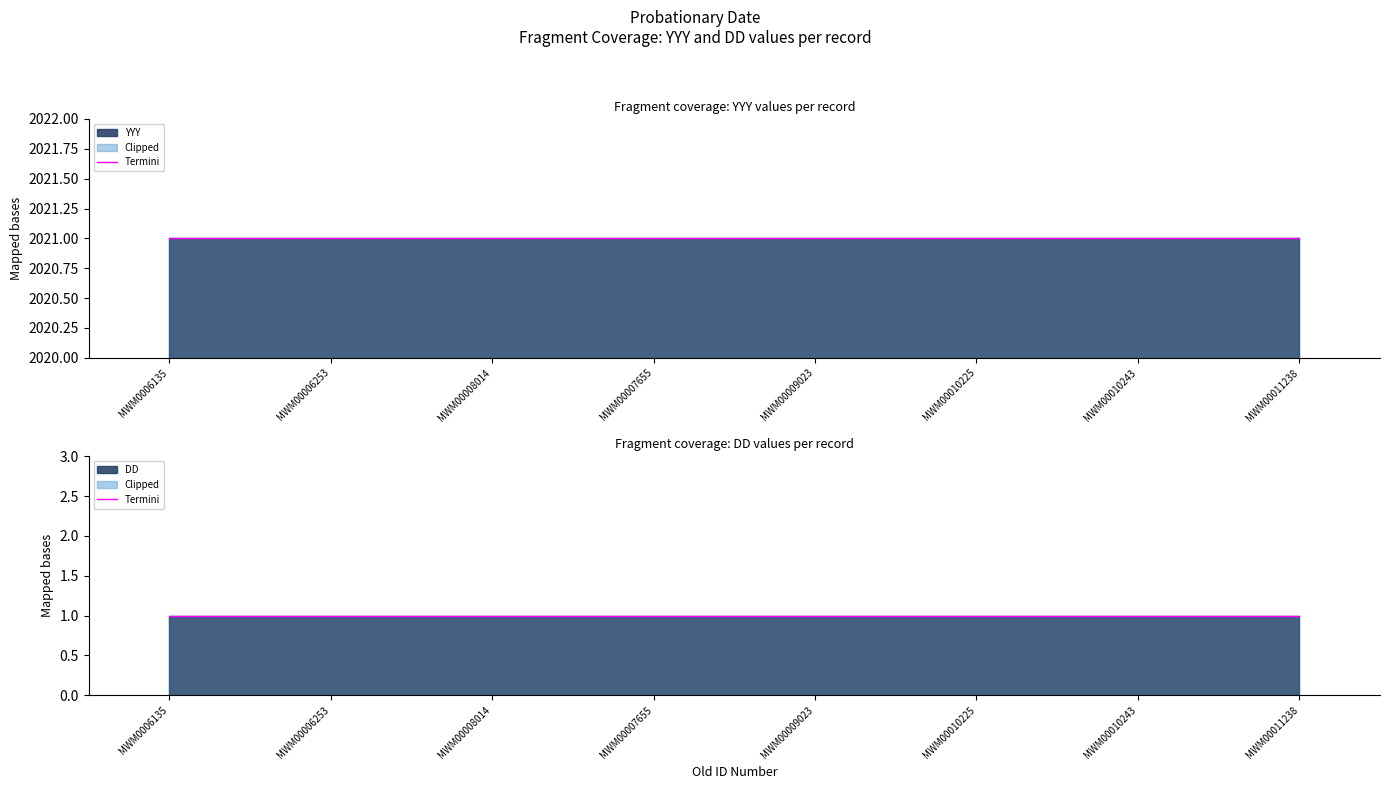

List the labels in order of YYY value, largest first.

MWM0006135, MWM00006253, MWM00008014, MWM00007655, MWM00009023, MWM00010225, MWM00010243, MWM00011238